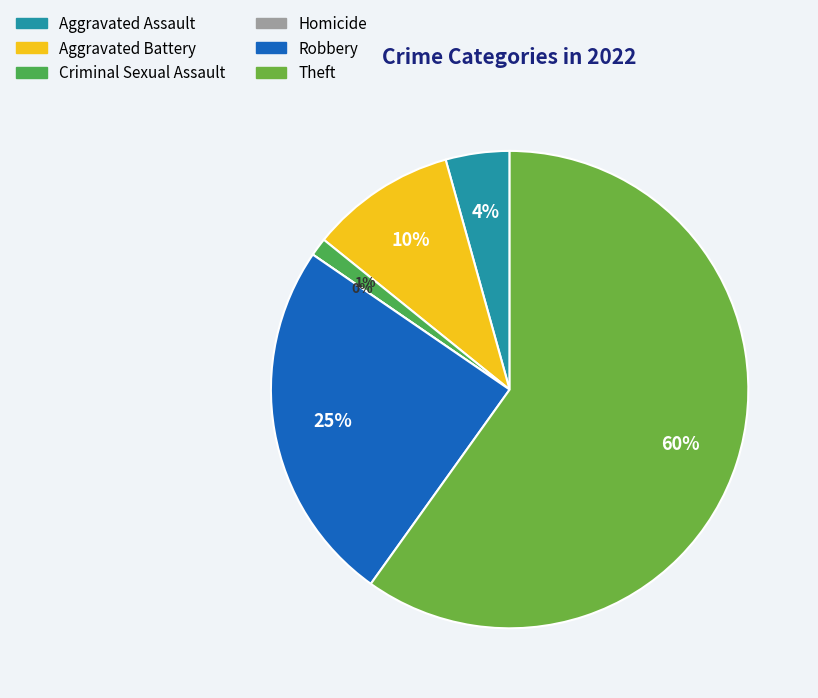

Which slice is the largest?

Theft